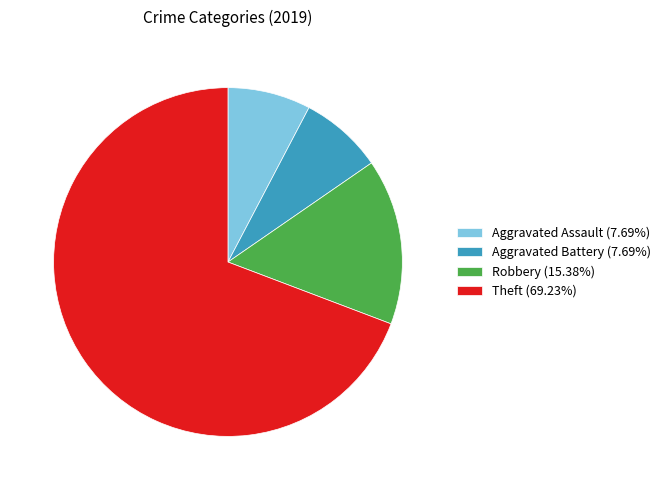

The Aggravated Assault slice represents 8% of the pie. True or false?

True